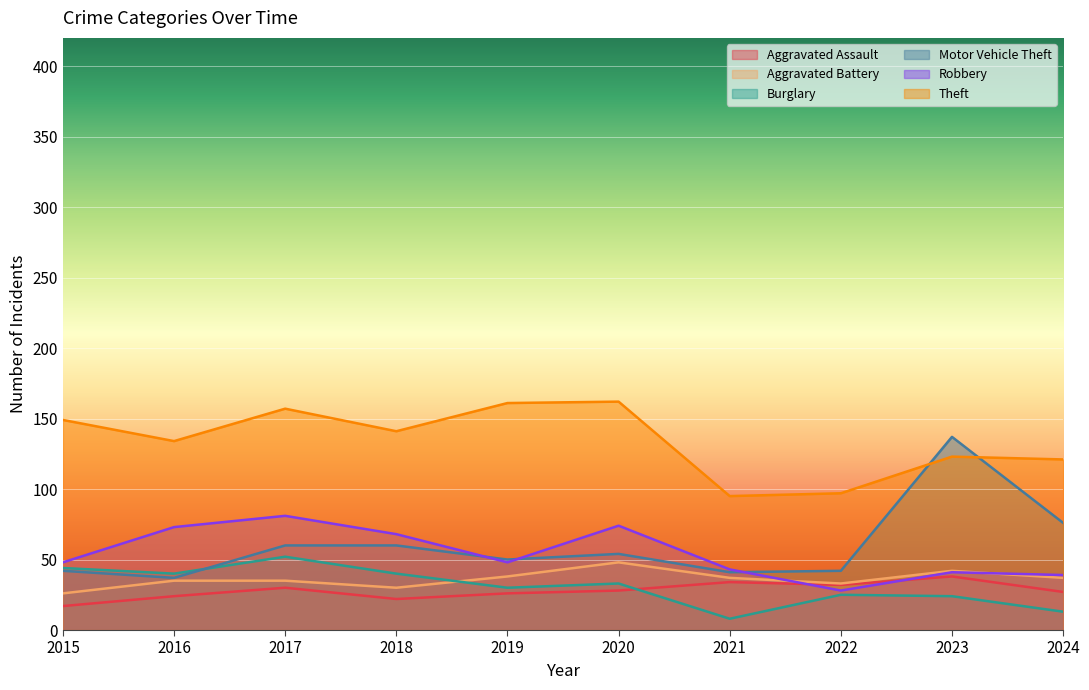

After their last crossing, which series has the higher values: Burglary or Aggravated Battery?

Aggravated Battery